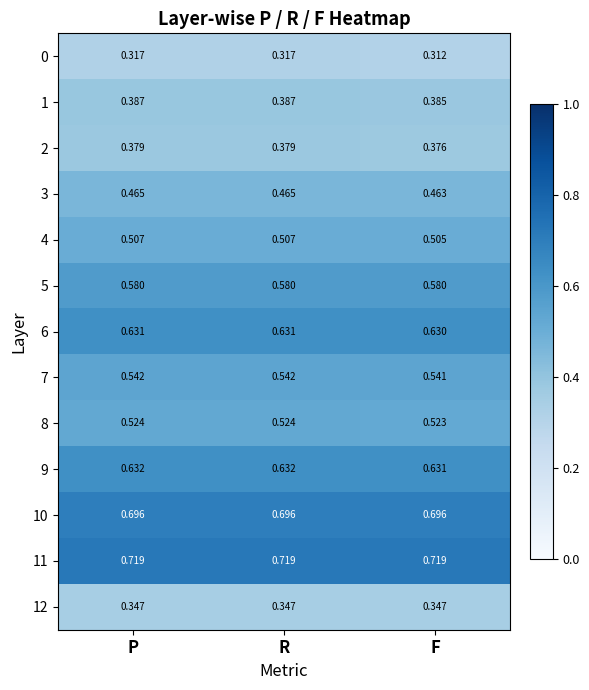

List the series in order of their peak value, highest first.

11, 10, 9, 6, 5, 7, 8, 4, 3, 1, 2, 12, 0